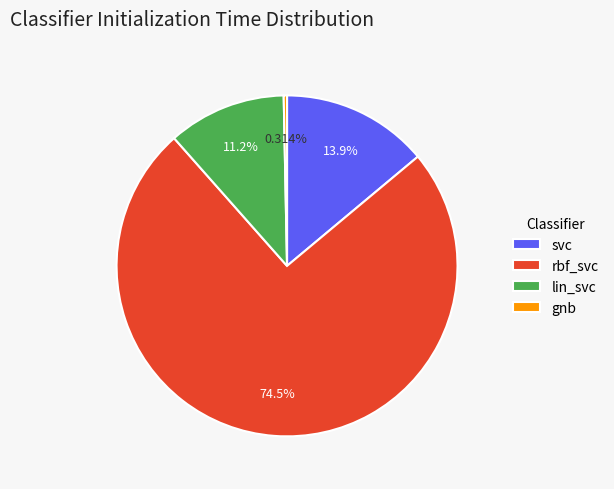

To the nearest percent, what is the average slice percentage?

25%